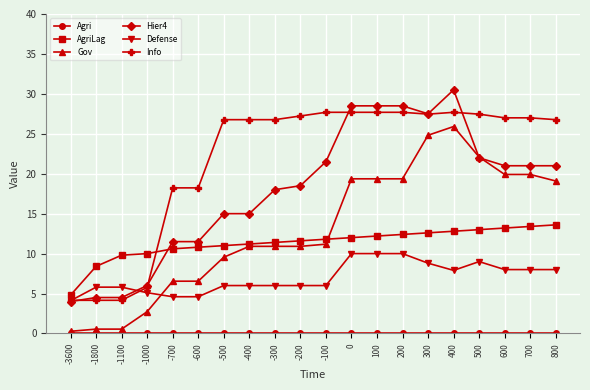

How many lines are shown in the chart?

6